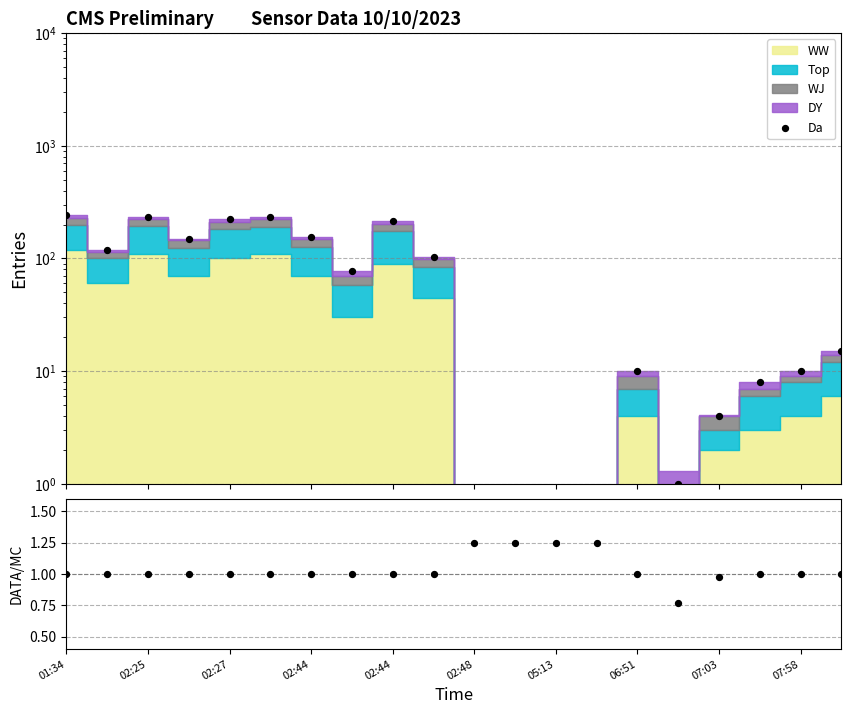

Which series contains the highest Y value?

Da